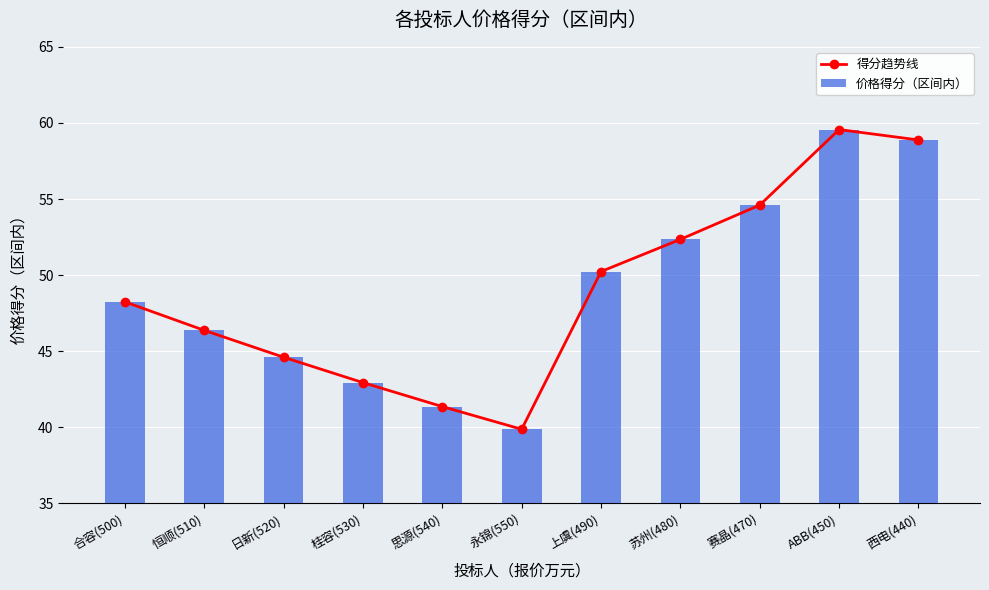

Read the 得分趋势线 value at 永锦(550).

39.9